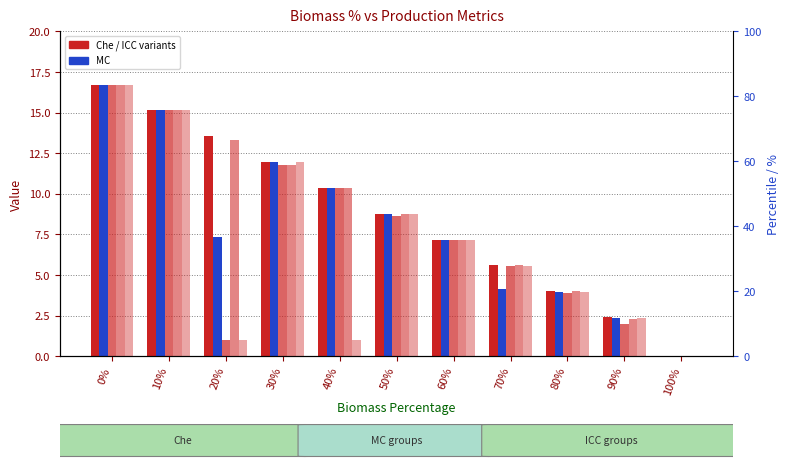

What is the difference between the second highest and second lowest values in the ICC_cc series?

14.1